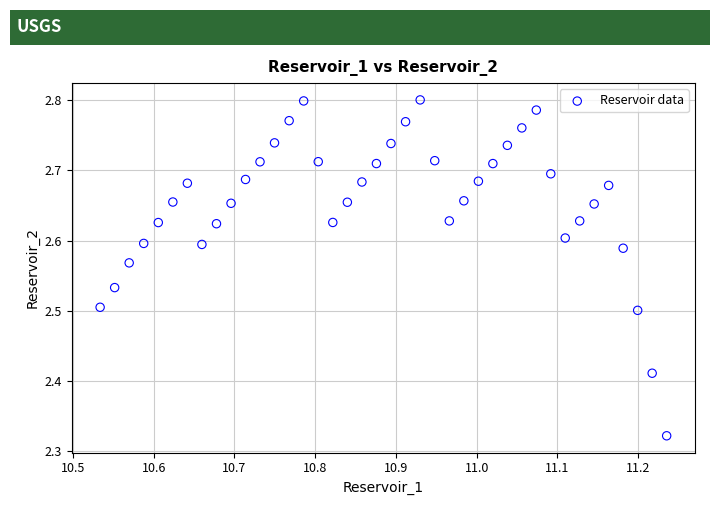

What is the range of Y values (max minus min)?

0.5